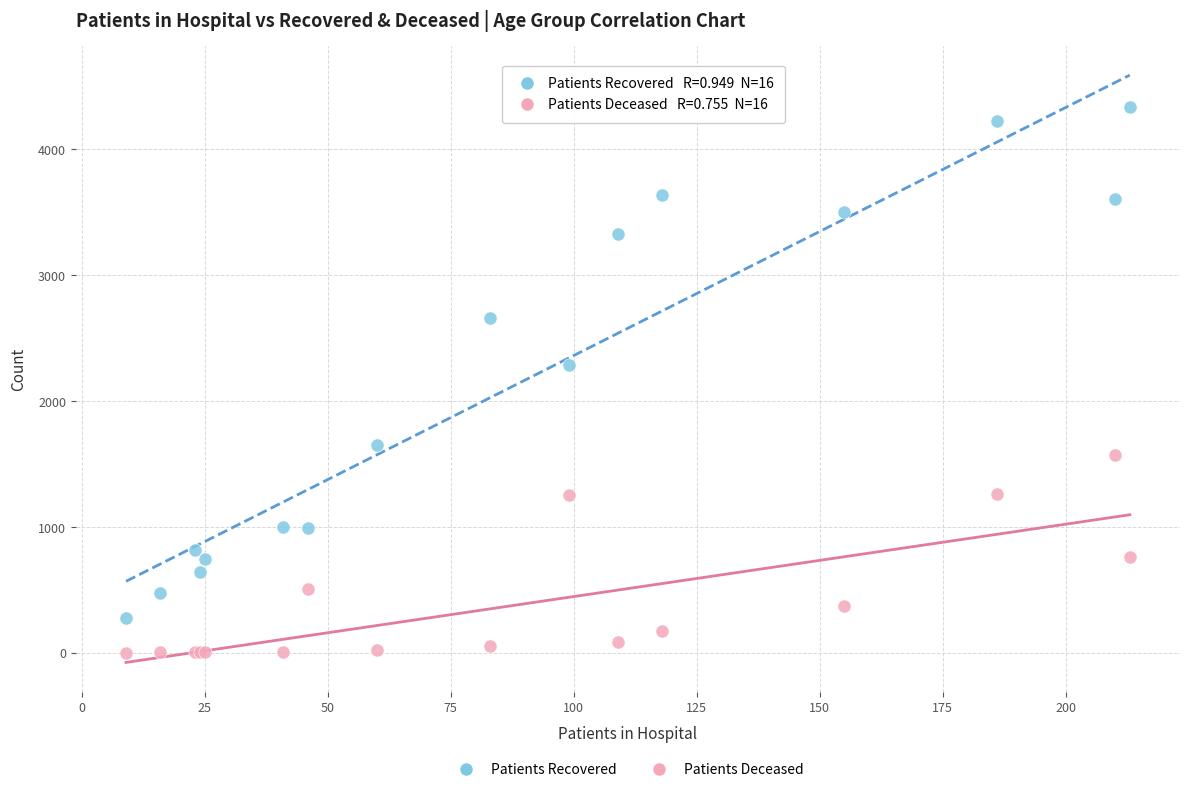

Which series has the largest Y range (max minus min)?

Patients Recovered